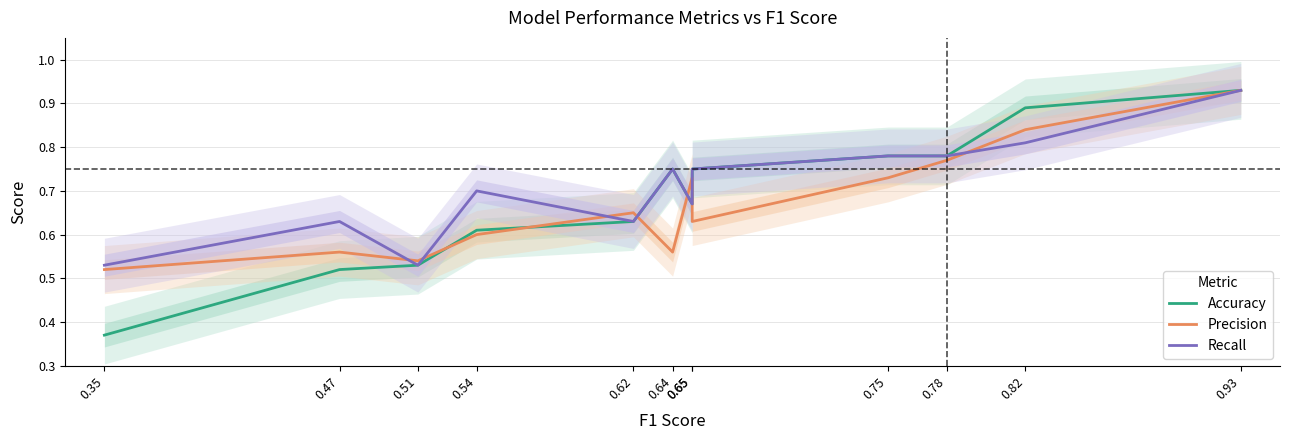

What are all the series names shown in the legend?

Accuracy, Precision, Recall